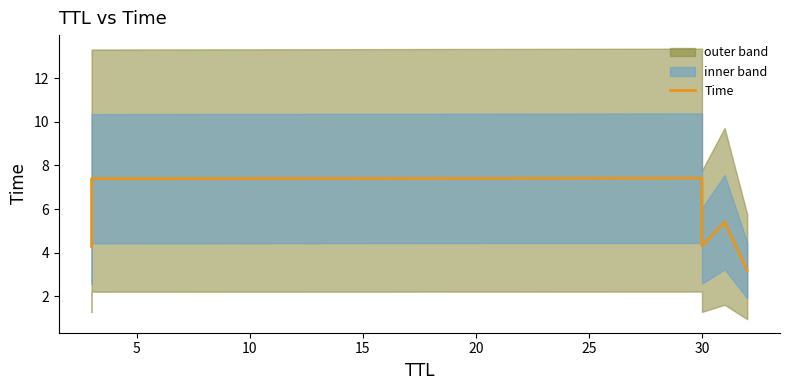

What is the value of the 1st point from the left?

4.3